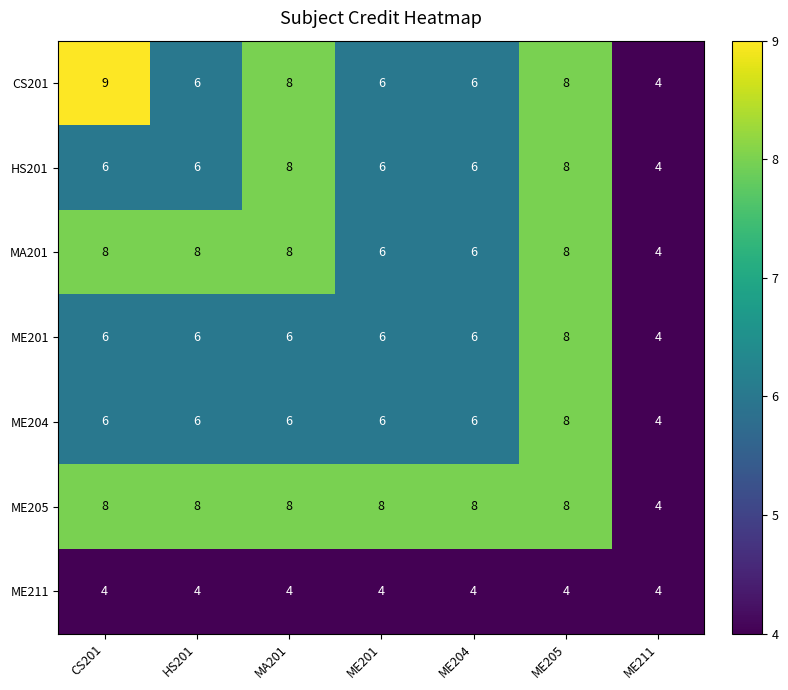

Count the number of data series in this chart.

7